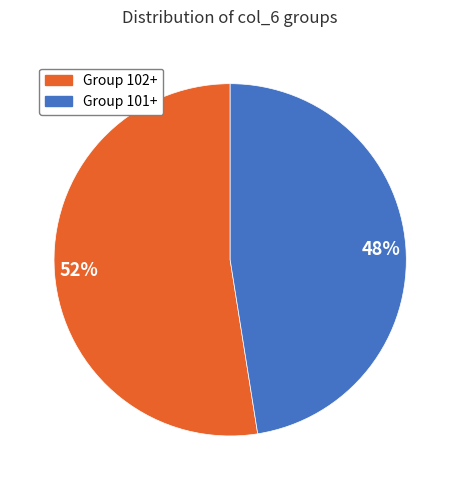

True or false: 48% accounts for 48% of the total.

True